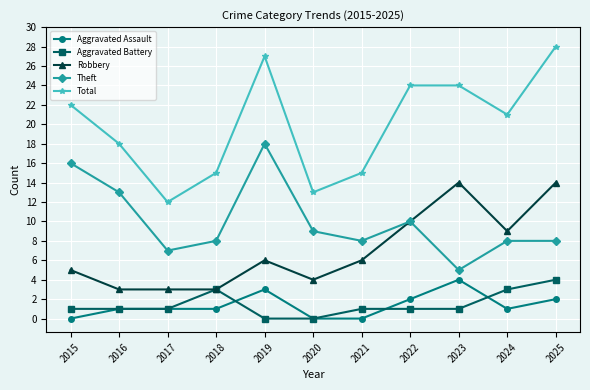

What is the average value of the Aggravated Battery series?

1